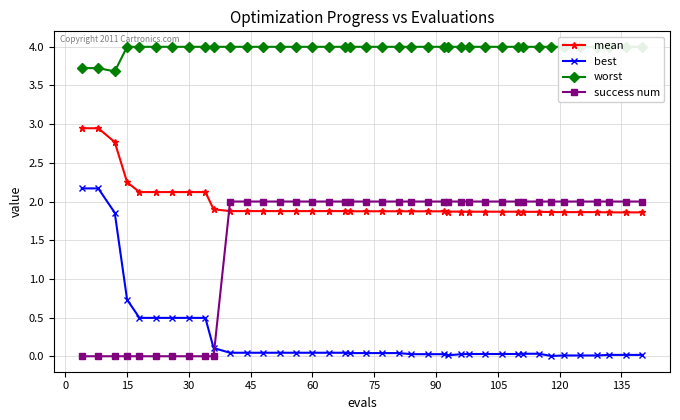

What is the greatest value displayed?

4.0